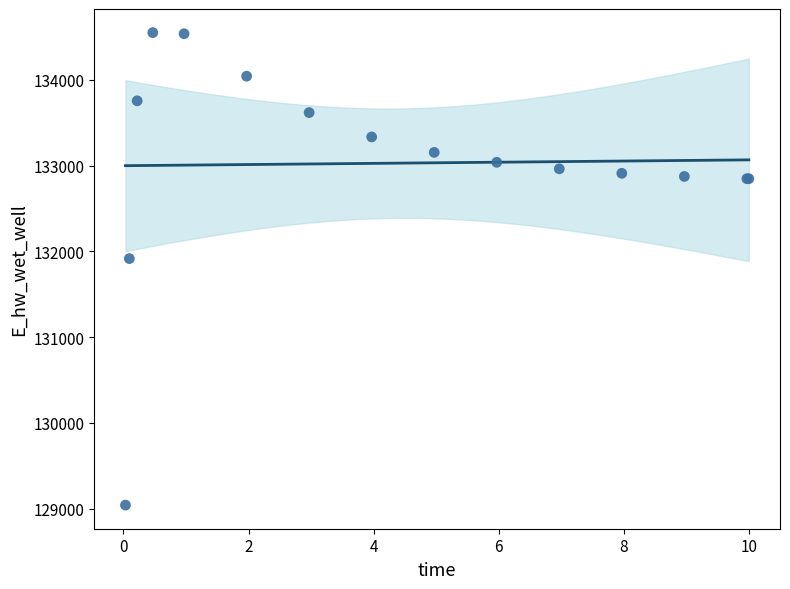

What Y value in the scatter plot is closest to 131796?

131916.5